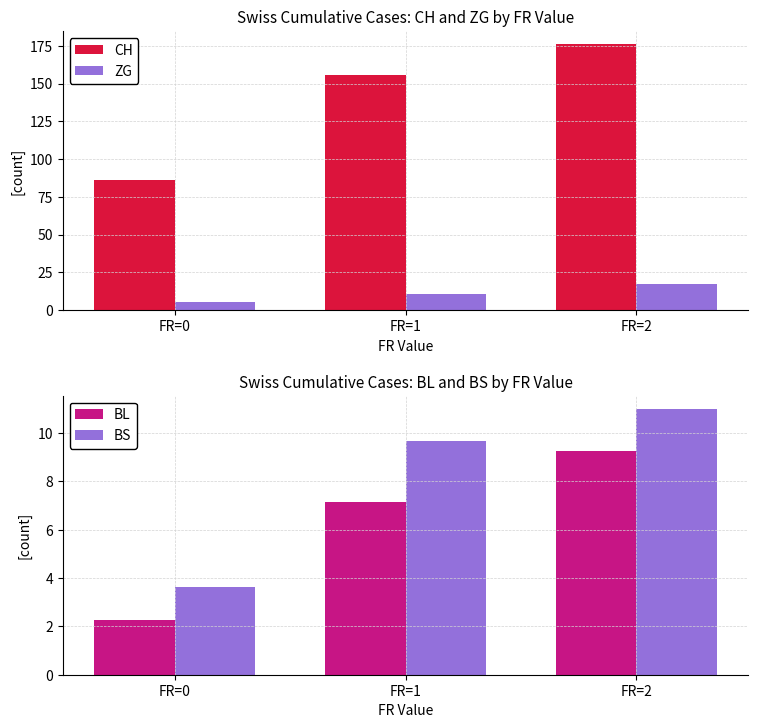

What is the sum of all CH values?

417.6